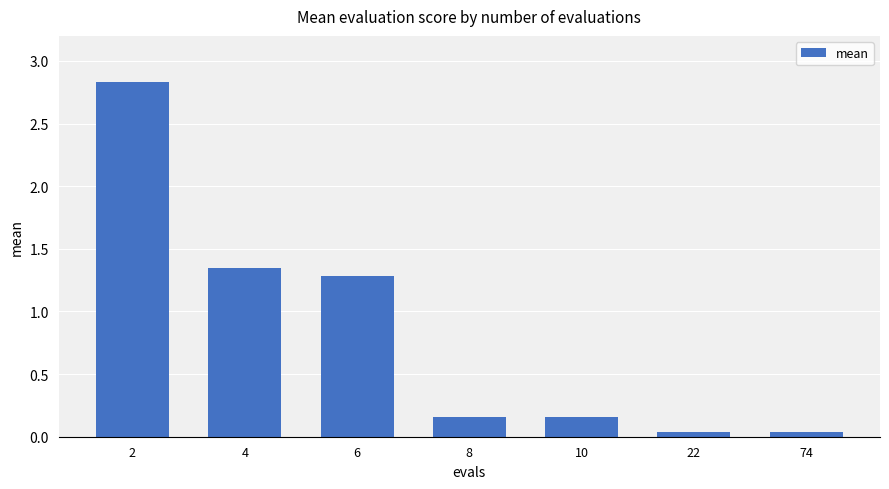

What is the change in value from 6 to 10?

-1.1